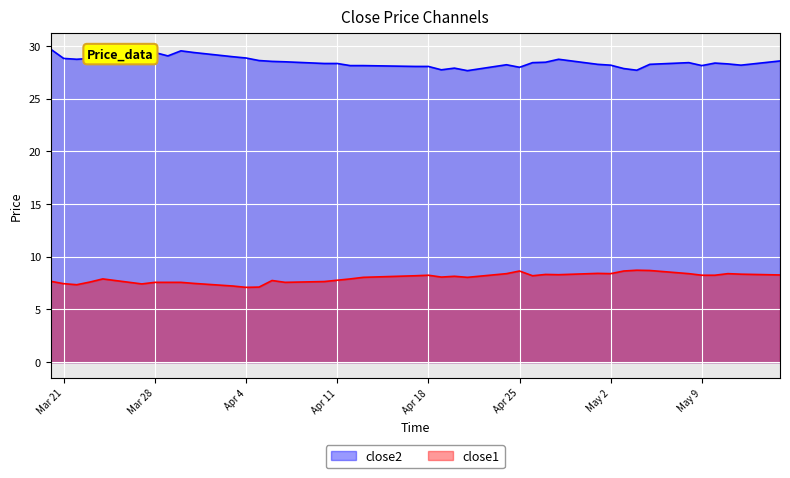

True or false: close1 and close2 intersect in this chart.

False